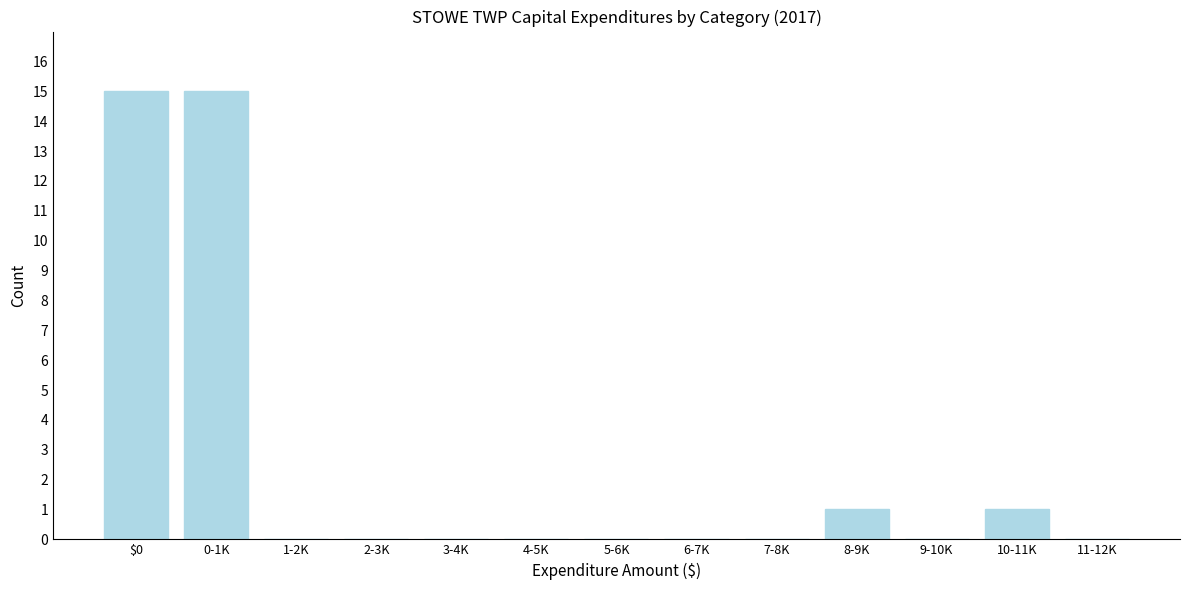

Reading left to right, transcribe all the data shown in this chart.

$0=15	0-1K=15	1-2K=0	2-3K=0	3-4K=0	4-5K=0	5-6K=0	6-7K=0	7-8K=0	8-9K=1	9-10K=0	10-11K=1	11-12K=0